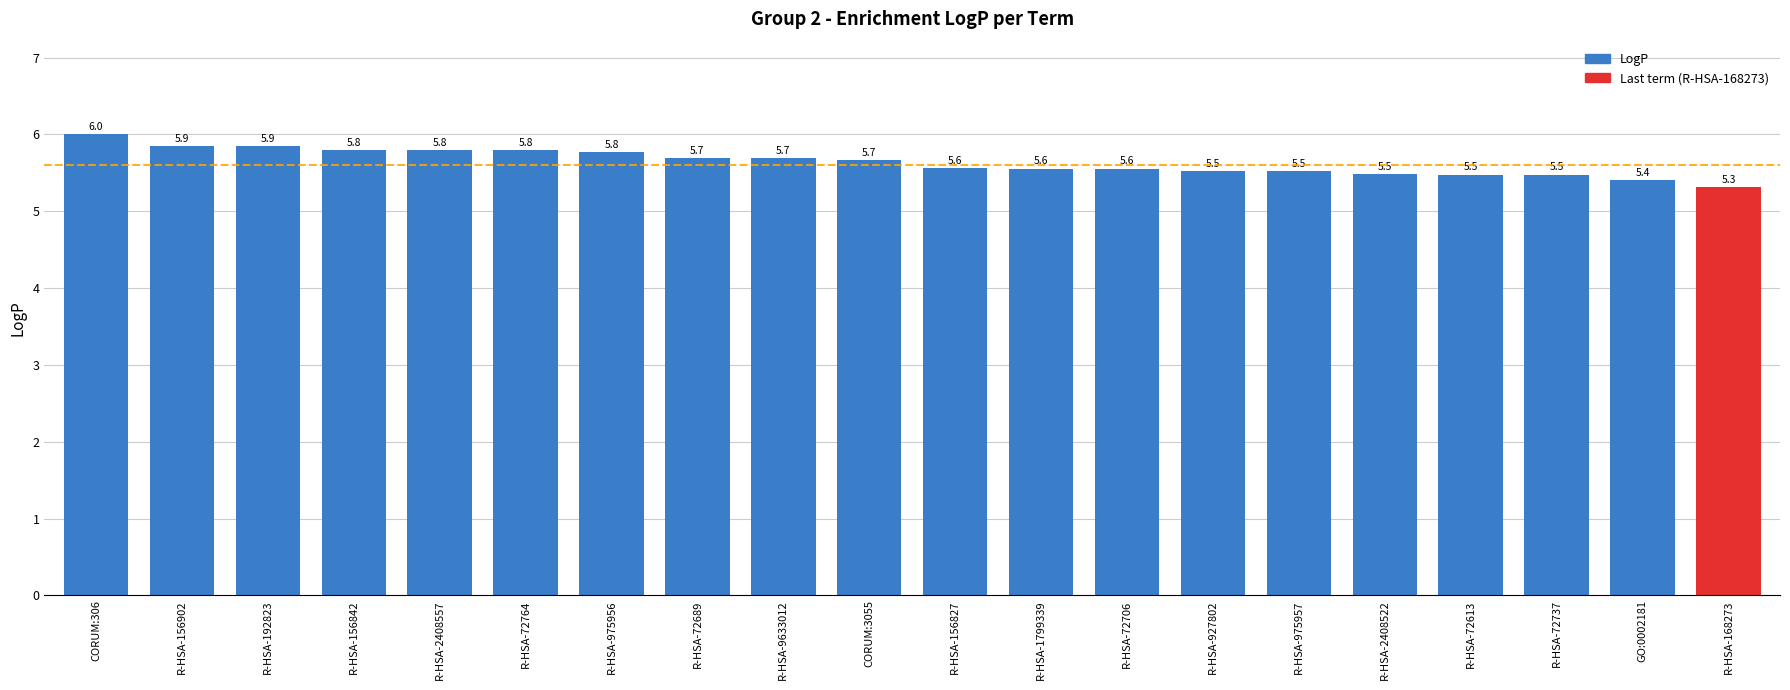

What is the value of the 16th bar from the left?

5.5